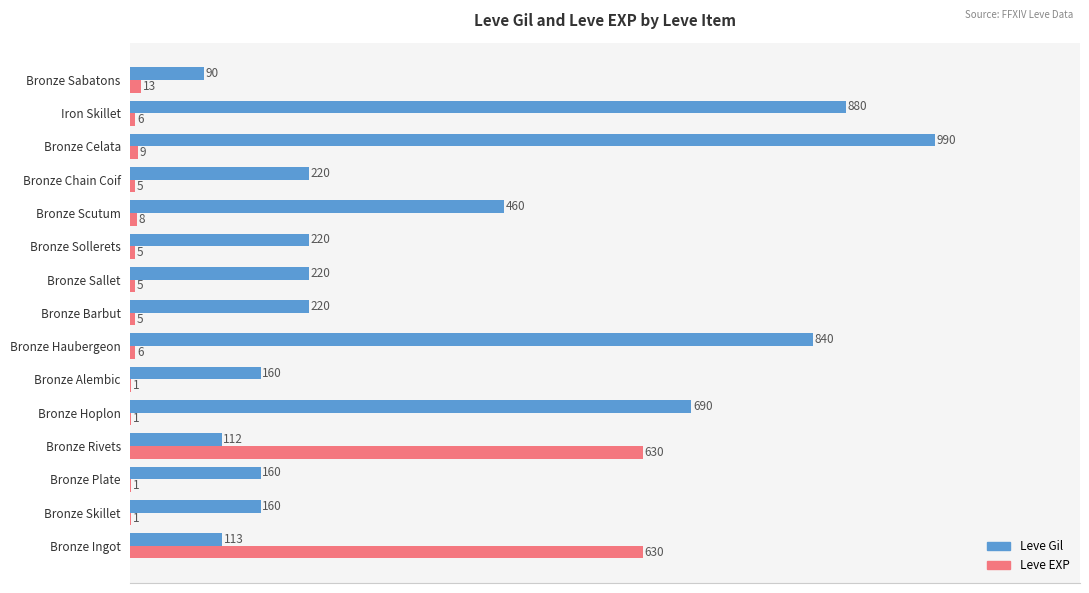

Which series has the largest total across all categories?

Leve Gil